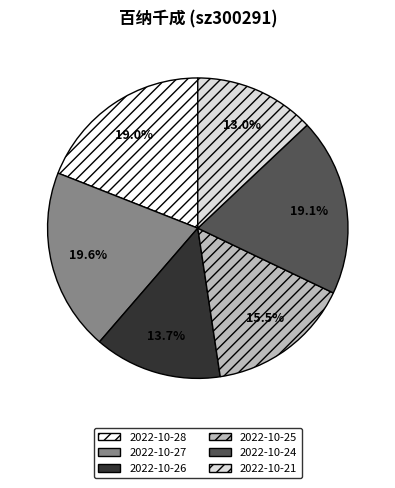

Which slice is the largest?

2022-10-27